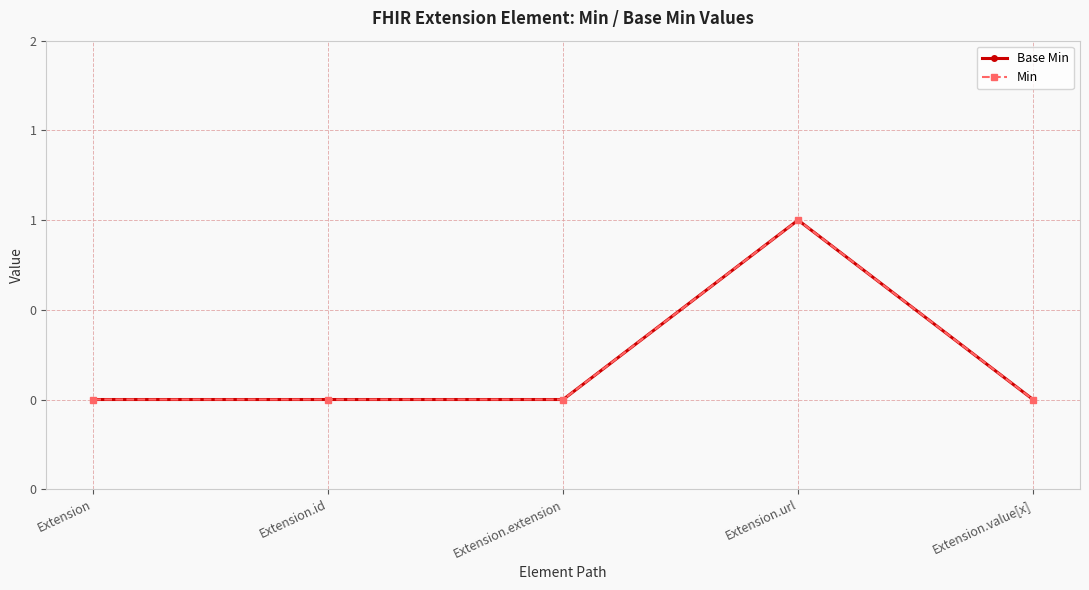

True or false: Min has a value of 0 at Extension.id.

True